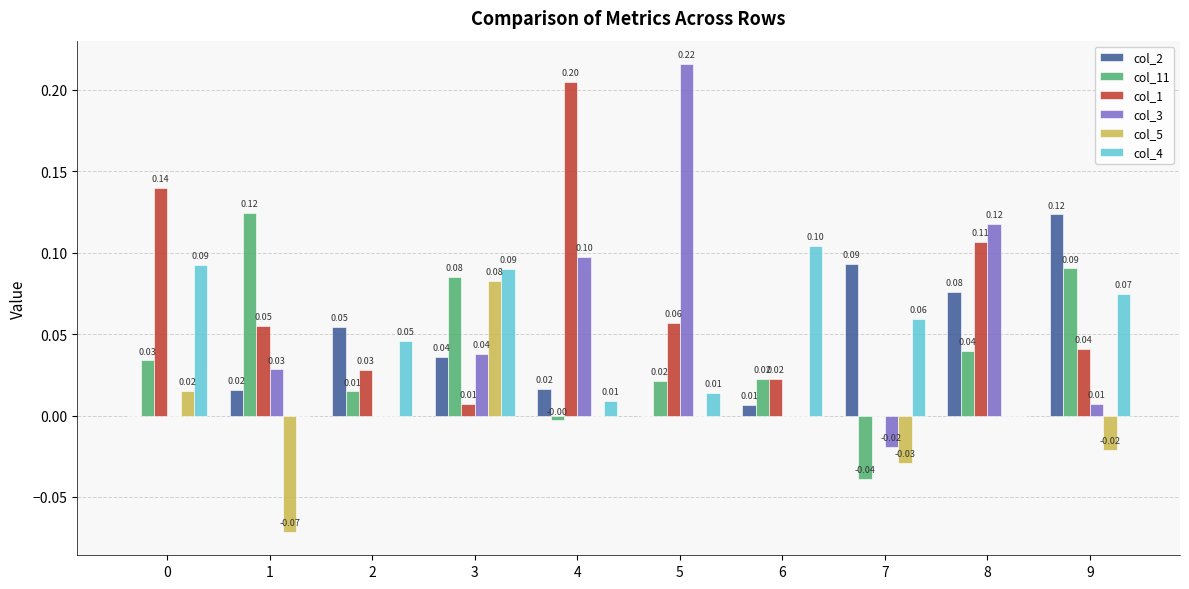

Is the value of col_3 at 8 greater than the value of col_4 at 1?

Yes